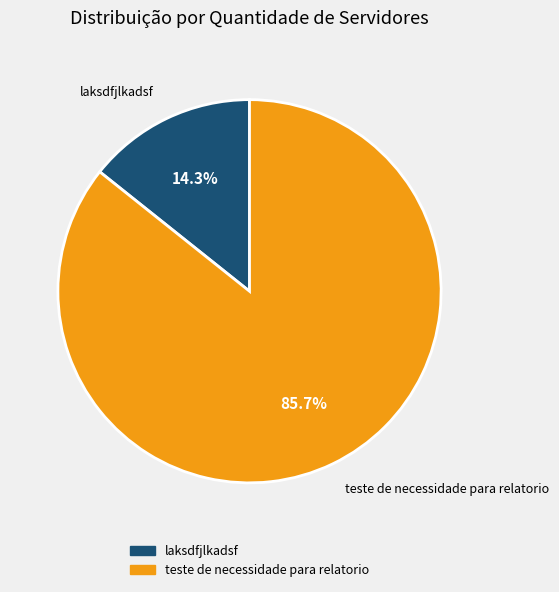

To the nearest percent, what percentage of the pie is laksdfjlkadsf?

14%